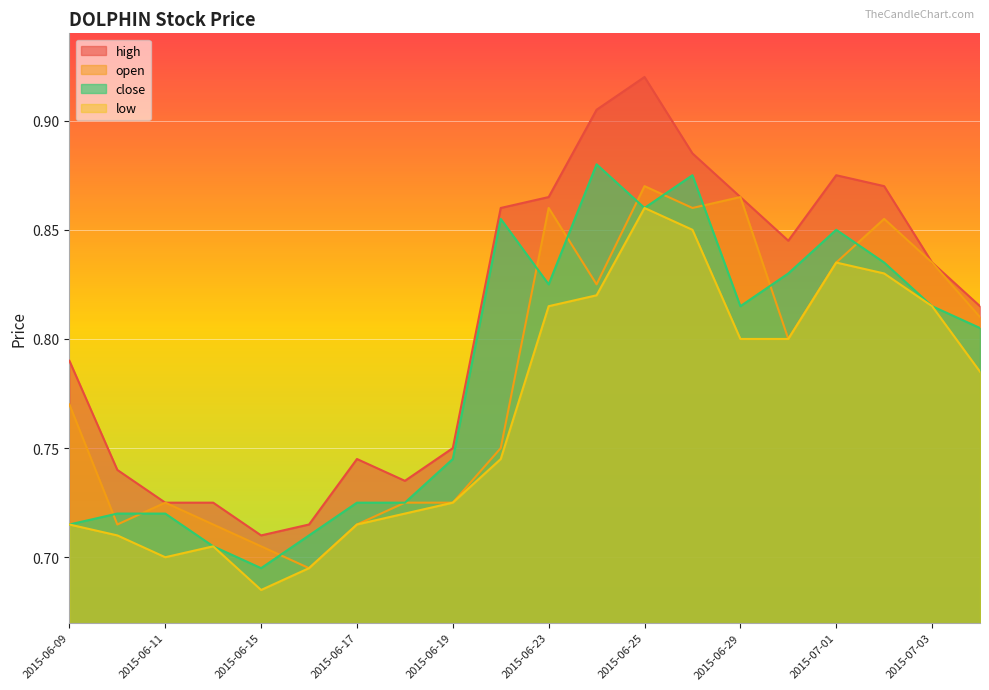

Reading left to right, transcribe all the data shown in this chart.

high: 0.8	0.7	0.7	0.7	0.7	0.7	0.7	0.7	0.8	0.9	0.9	0.9	0.9	0.9	0.9	0.8	0.9	0.9	0.8	0.8
open: 0.8	0.7	0.7	0.7	0.7	0.7	0.7	0.7	0.7	0.8	0.9	0.8	0.9	0.9	0.9	0.8	0.8	0.9	0.8	0.8
close: 0.7	0.7	0.7	0.7	0.7	0.7	0.7	0.7	0.7	0.9	0.8	0.9	0.9	0.9	0.8	0.8	0.8	0.8	0.8	0.8
low: 0.7	0.7	0.7	0.7	0.7	0.7	0.7	0.7	0.7	0.7	0.8	0.8	0.9	0.8	0.8	0.8	0.8	0.8	0.8	0.8